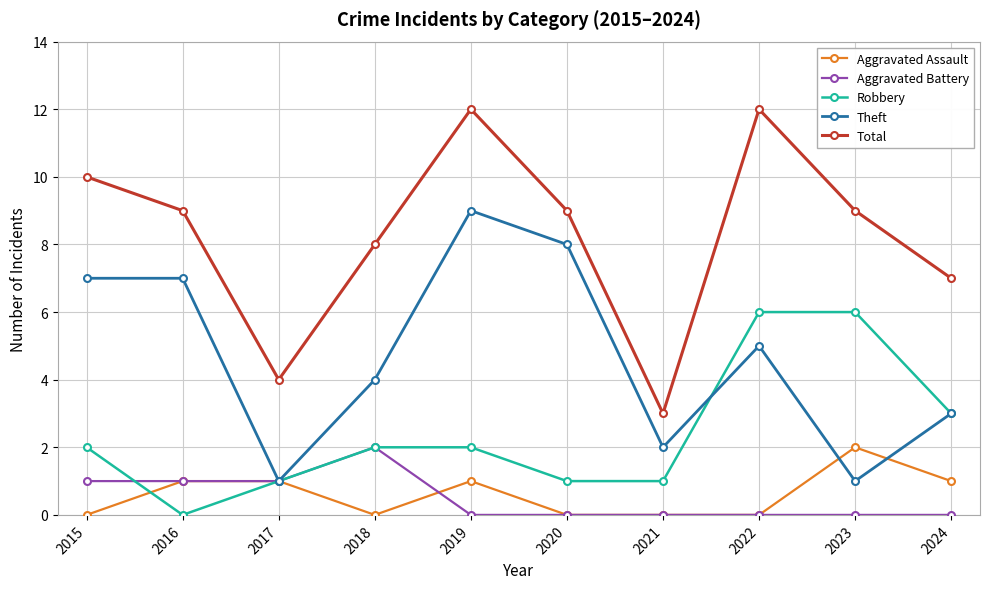

Reading right to left, transcribe all the data shown in this chart.

Aggravated Assault: 2024=1	2023=2	2022=0	2021=0	2020=0	2019=1	2018=0	2017=1	2016=1	2015=0
Aggravated Battery: 2024=0	2023=0	2022=0	2021=0	2020=0	2019=0	2018=2	2017=1	2016=1	2015=1
Robbery: 2024=3	2023=6	2022=6	2021=1	2020=1	2019=2	2018=2	2017=1	2016=0	2015=2
Theft: 2024=3	2023=1	2022=5	2021=2	2020=8	2019=9	2018=4	2017=1	2016=7	2015=7
Total: 2024=7	2023=9	2022=12	2021=3	2020=9	2019=12	2018=8	2017=4	2016=9	2015=10